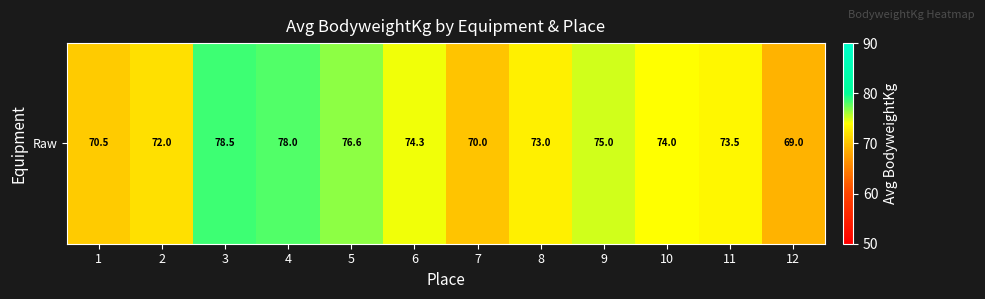

How many data points are less than 74?

6